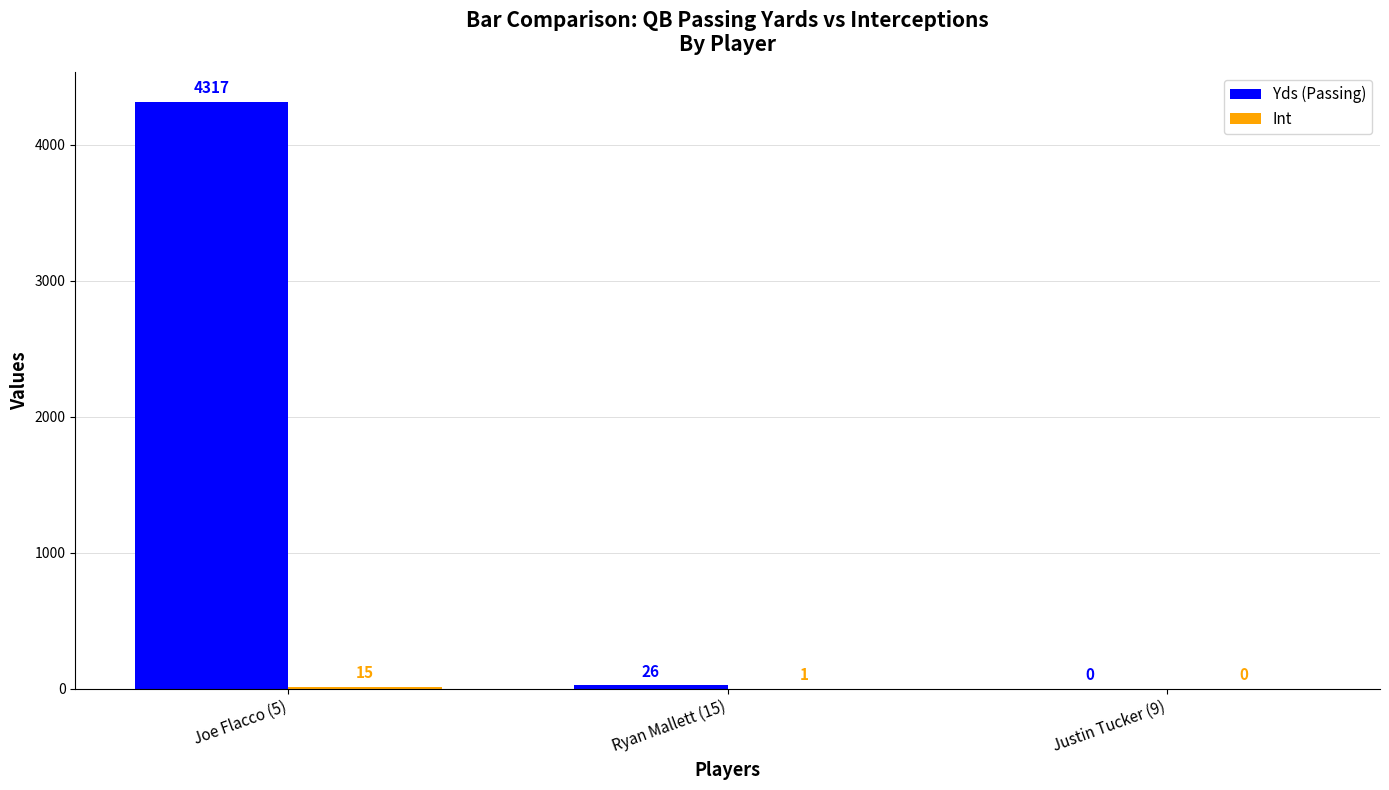

Where is Yds (Passing) nearest to the value 2158?

Ryan Mallett (15)